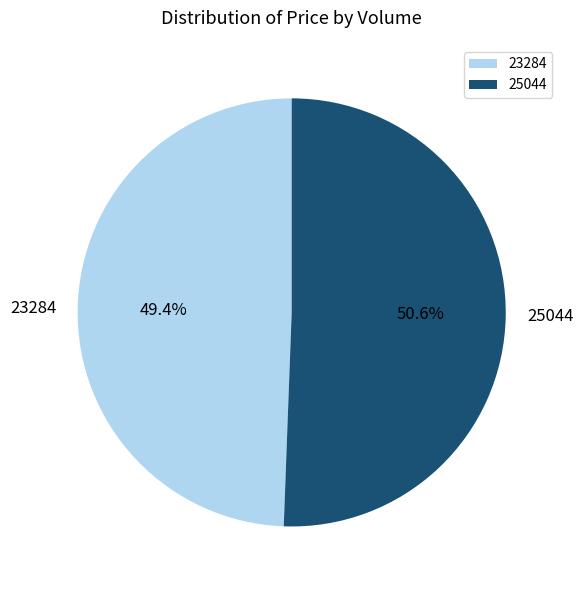

Count the number of slices in the pie.

2